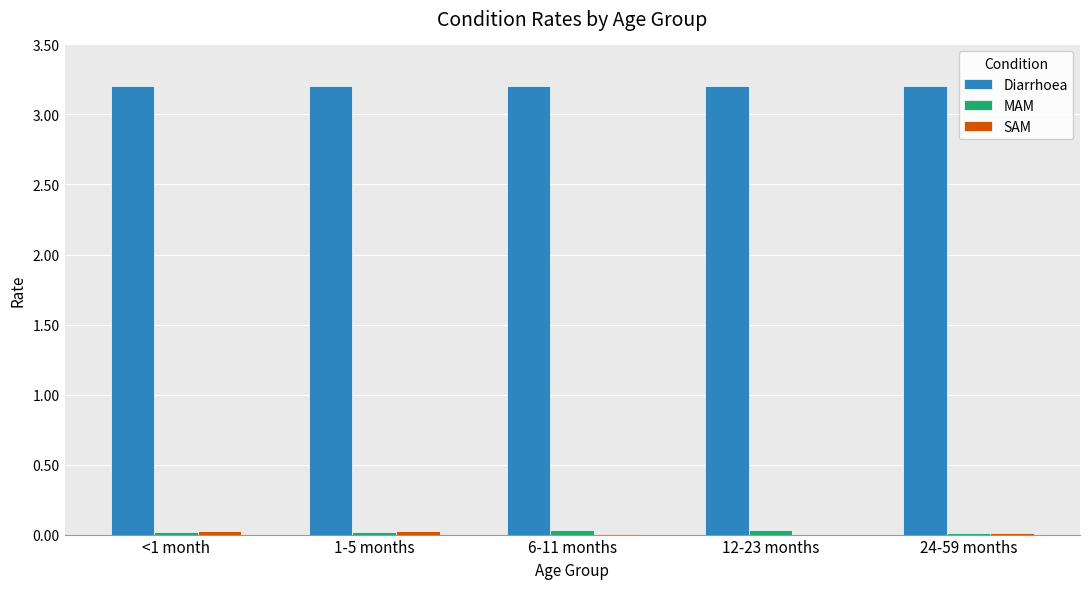

The Diarrhoea series shows 3.2 at 12-23 months. True or false?

True